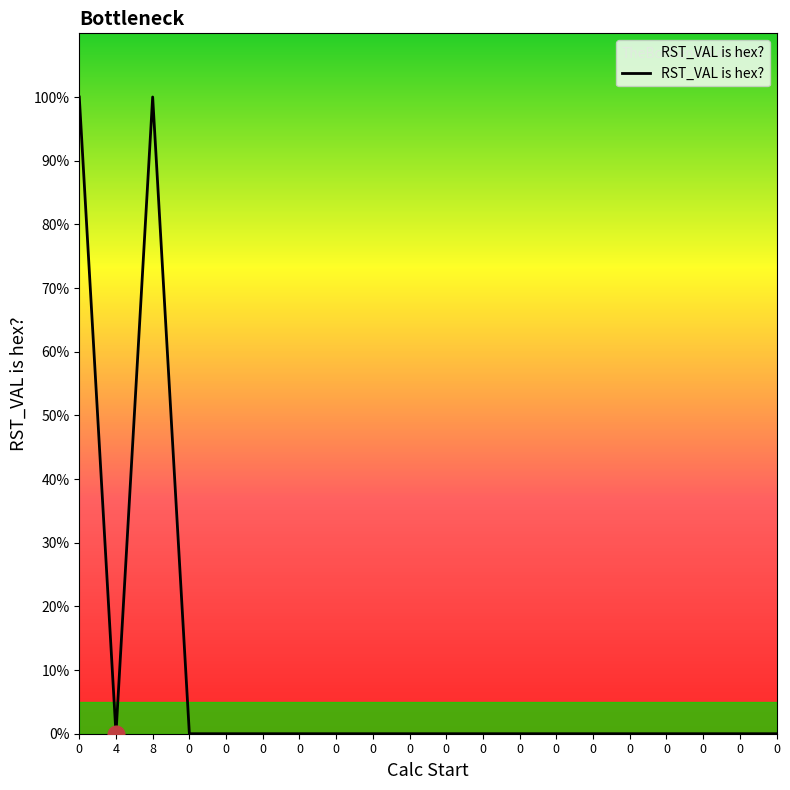

What is the difference between the second highest and minimum values?

1